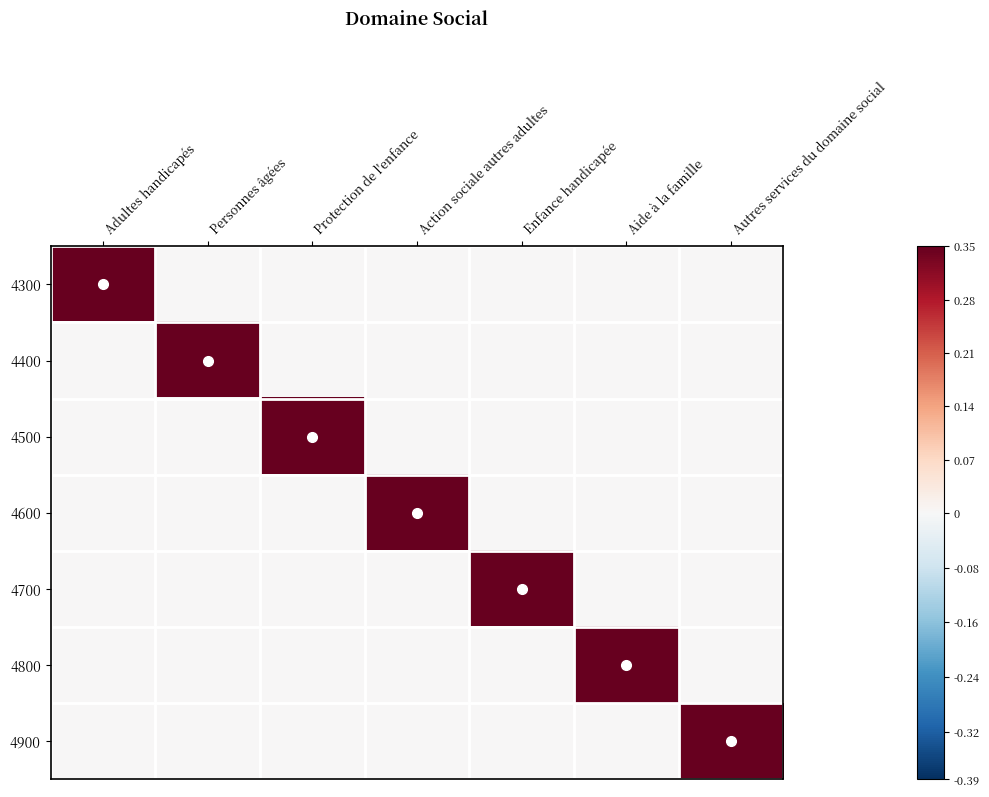

How many series are shown in this chart?

7